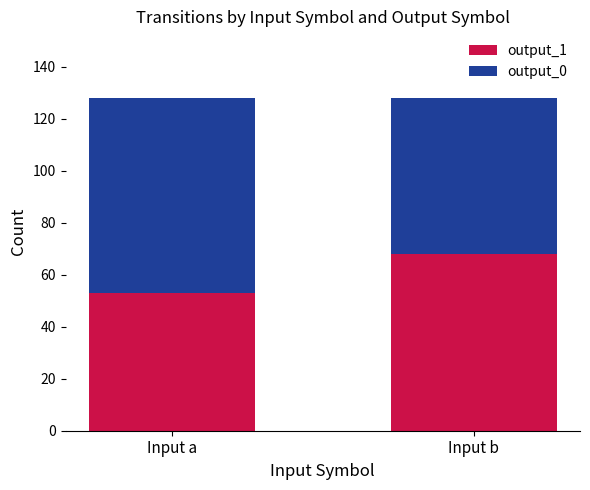

At which label does output_1 reach its minimum?

Input a